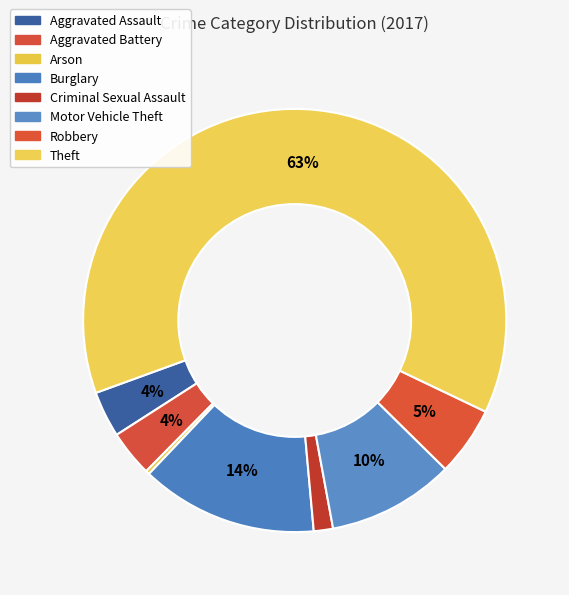

Count the number of slices in the pie.

8